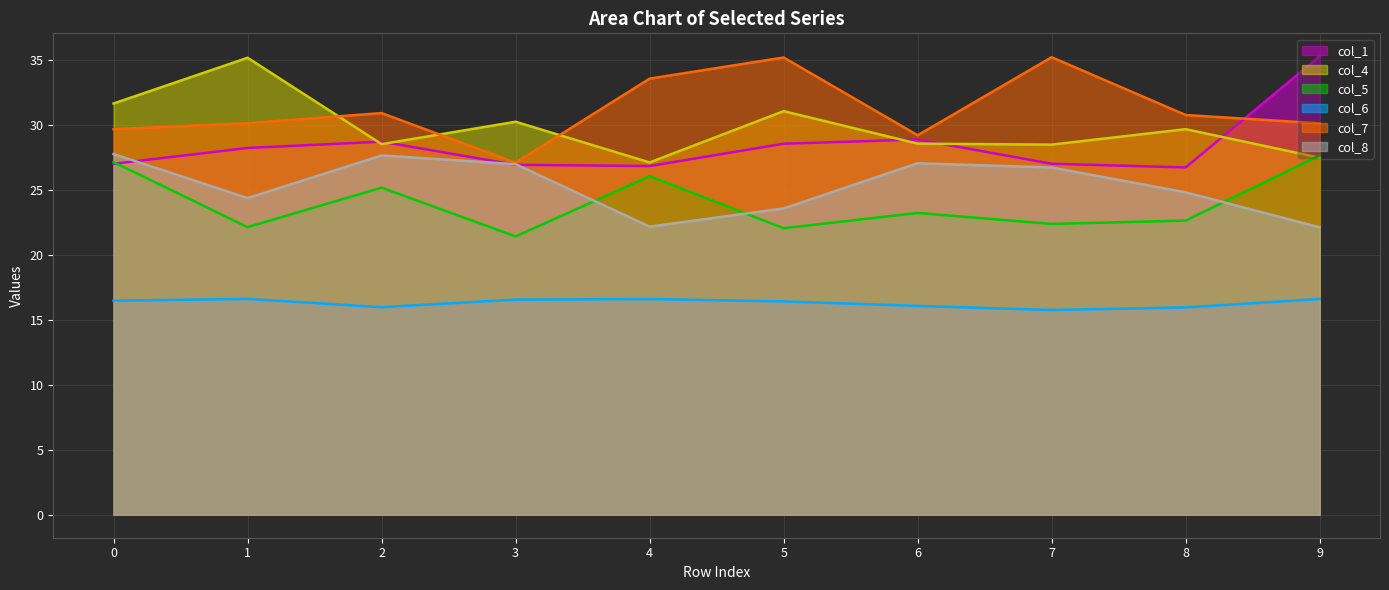

What is the smallest value displayed?

15.8